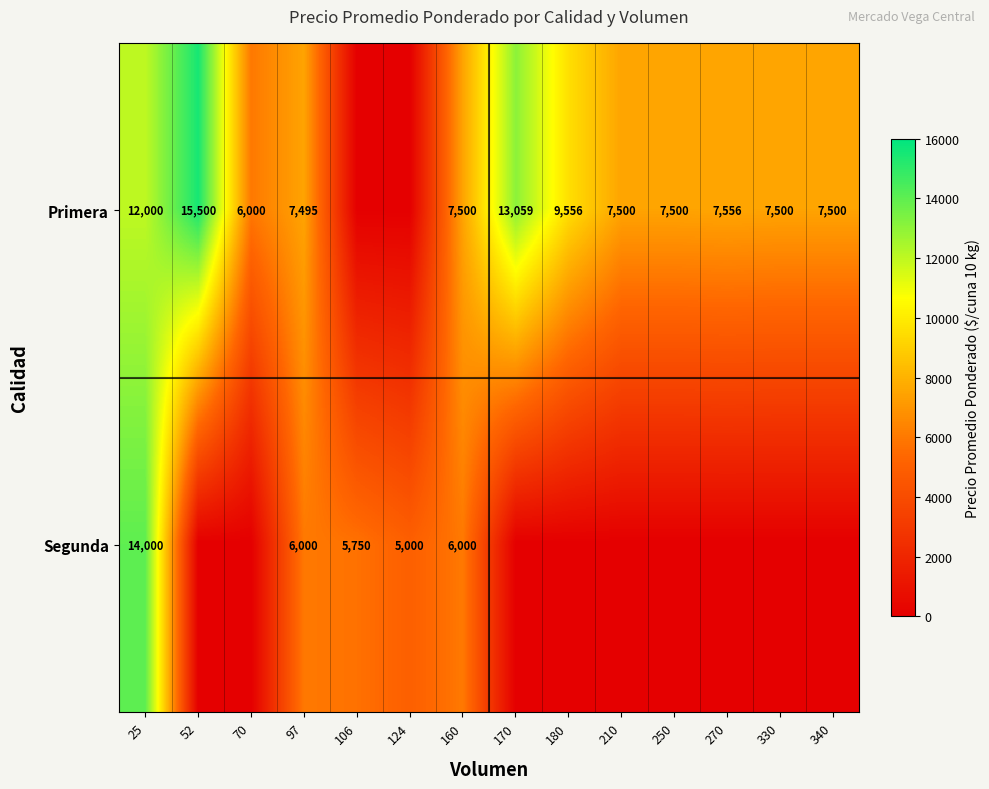

At how many categories does at least one series exceed 6306?

11